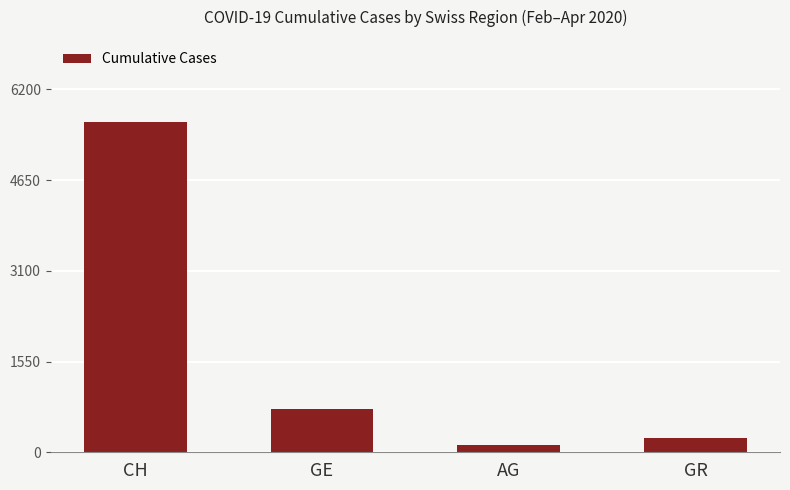

Which has a higher value, GE or GR?

GE